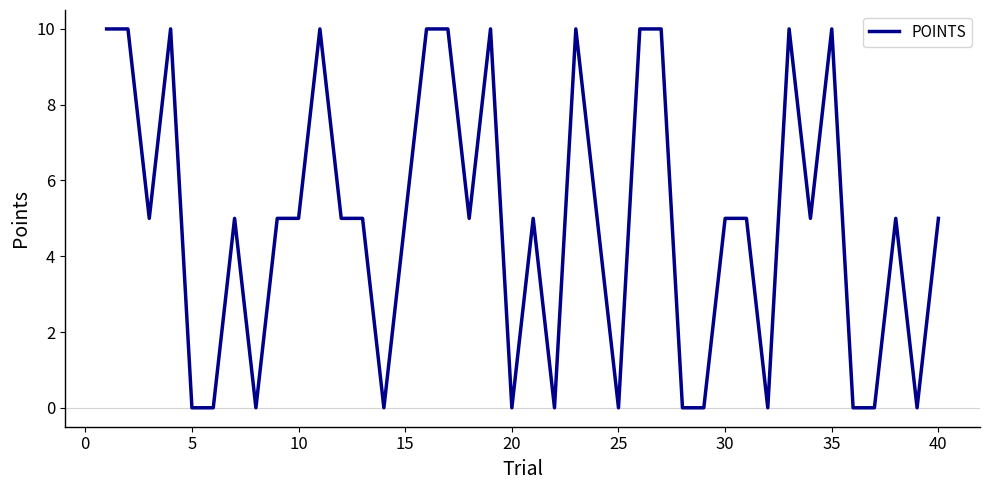

What is the greatest value displayed?

10